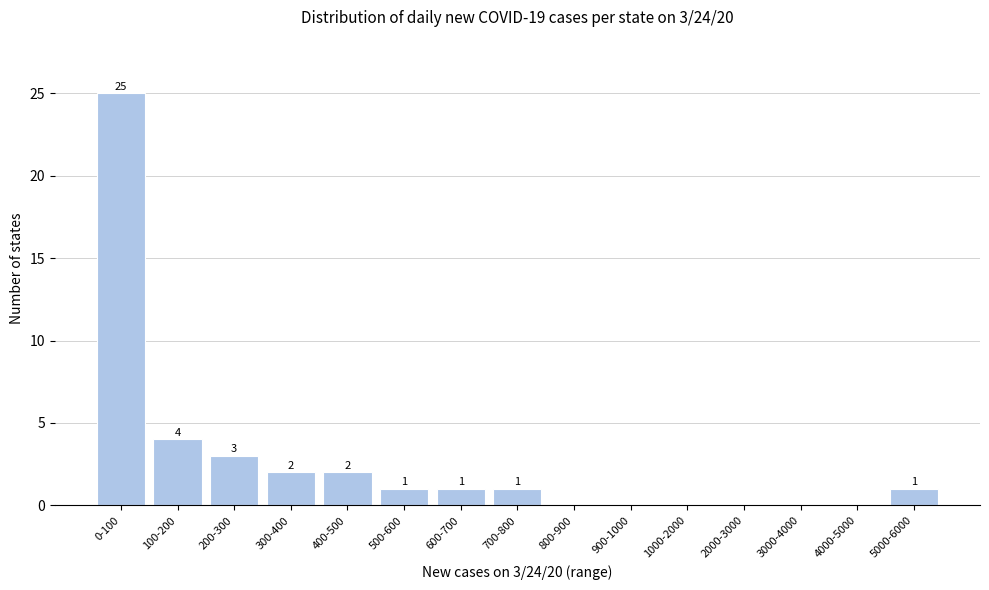

Reading left to right, what are all the values shown in this chart?

0-100=25	100-200=4	200-300=3	300-400=2	400-500=2	500-600=1	600-700=1	700-800=1	800-900=0	900-1000=0	1000-2000=0	2000-3000=0	3000-4000=0	4000-5000=0	5000-6000=1